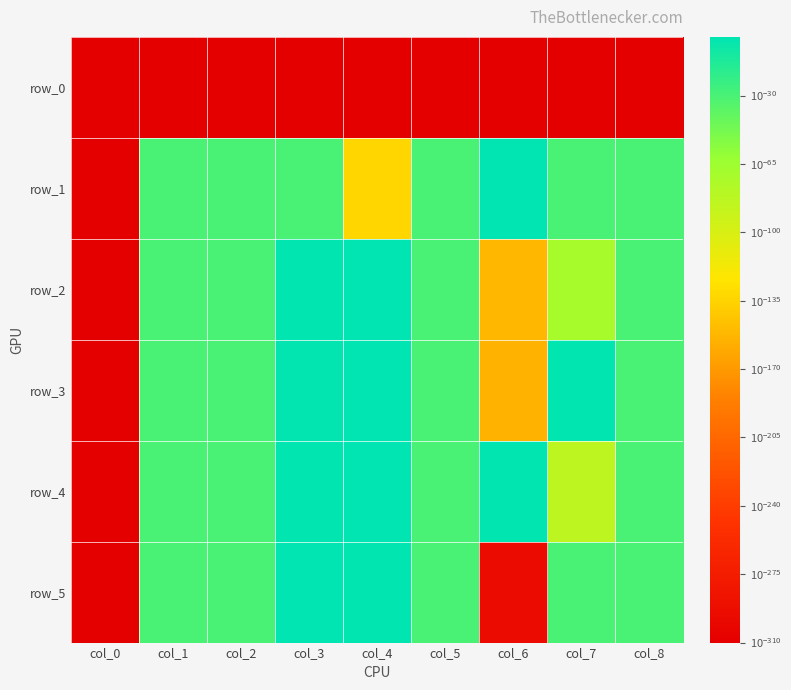

Reading left to right, transcribe all the data shown in this chart.

row_0: col_0=0.0	col_1=0.0	col_2=0.0	col_3=0.0	col_4=0.0	col_5=0.0	col_6=0.0	col_7=0.0	col_8=0.0
row_1: col_0=0.0	col_1=0.0	col_2=0.0	col_3=0.0	col_4=0.0	col_5=0.0	col_6=1.0	col_7=0.0	col_8=0.0
row_2: col_0=0.0	col_1=0.0	col_2=0.0	col_3=0.1	col_4=0.9	col_5=0.0	col_6=0.0	col_7=0.0	col_8=0.0
row_3: col_0=0.0	col_1=0.0	col_2=0.0	col_3=0.0	col_4=0.7	col_5=0.0	col_6=0.0	col_7=0.2	col_8=0.0
row_4: col_0=0.0	col_1=0.0	col_2=0.0	col_3=0.1	col_4=0.7	col_5=0.0	col_6=0.2	col_7=0.0	col_8=0.0
row_5: col_0=0.0	col_1=0.0	col_2=0.0	col_3=0.8	col_4=0.2	col_5=0.0	col_6=0.0	col_7=0.0	col_8=0.0